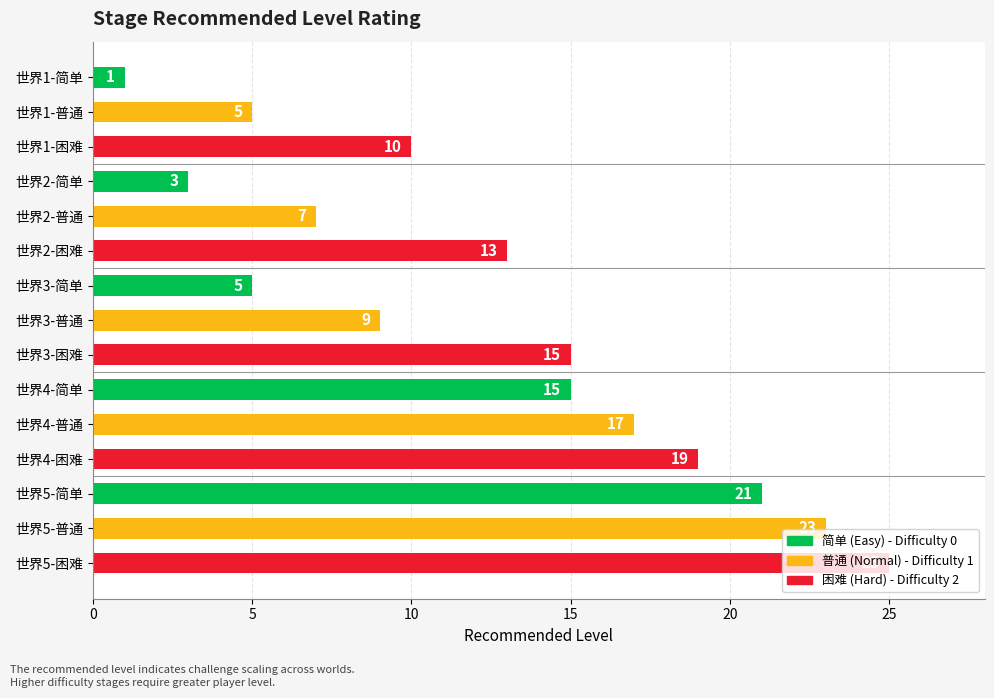

How many distinct data groups are displayed?

1